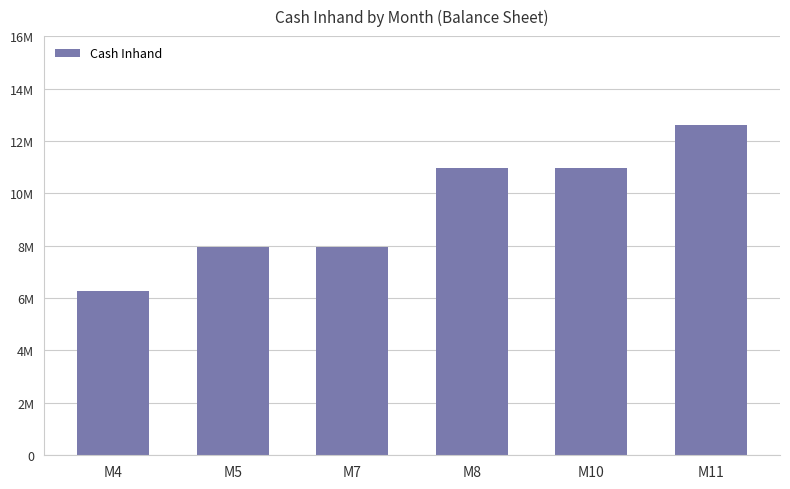

What is the ratio of the value at M11 to the value at M8?

1.2